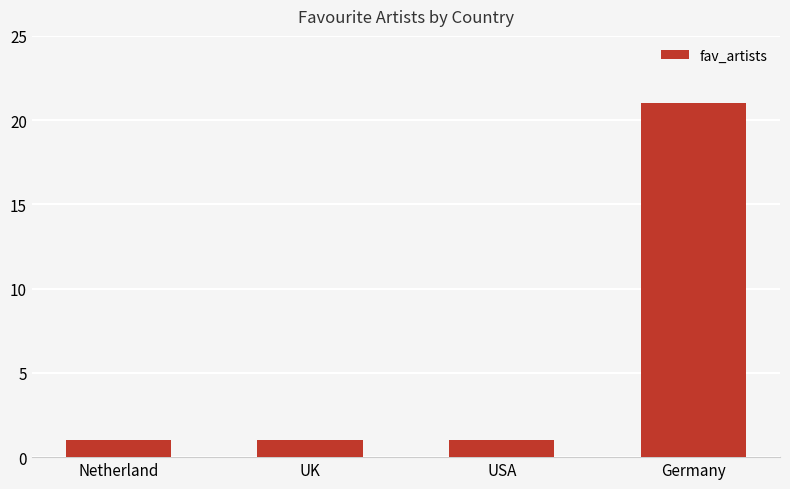

What is the maximum value shown in the chart?

21